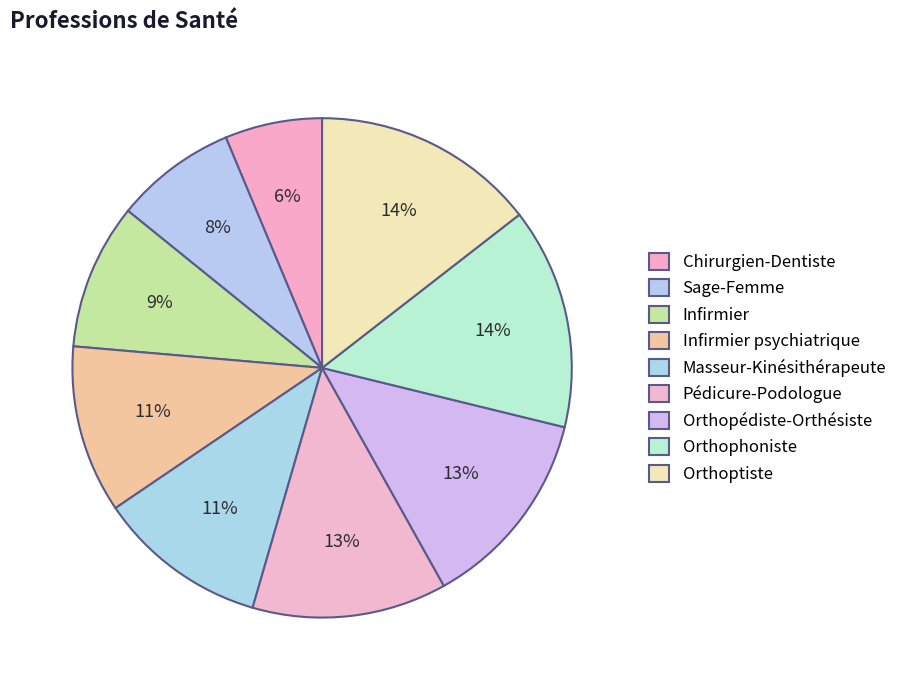

Count the number of slices in the pie.

9